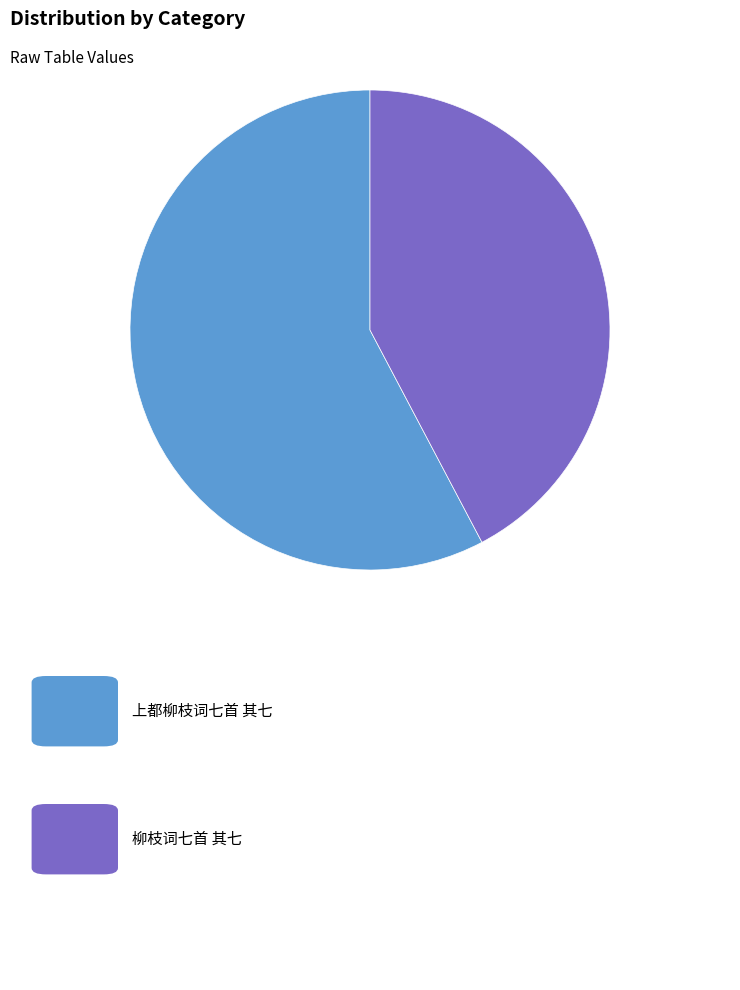

Is there any slice that represents more than half of the pie?

Yes